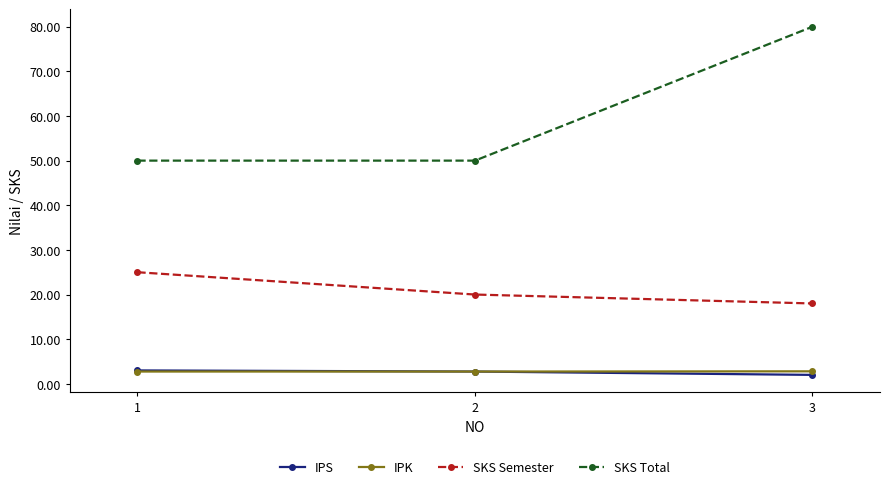

What is the maximum value for IPK?

2.8